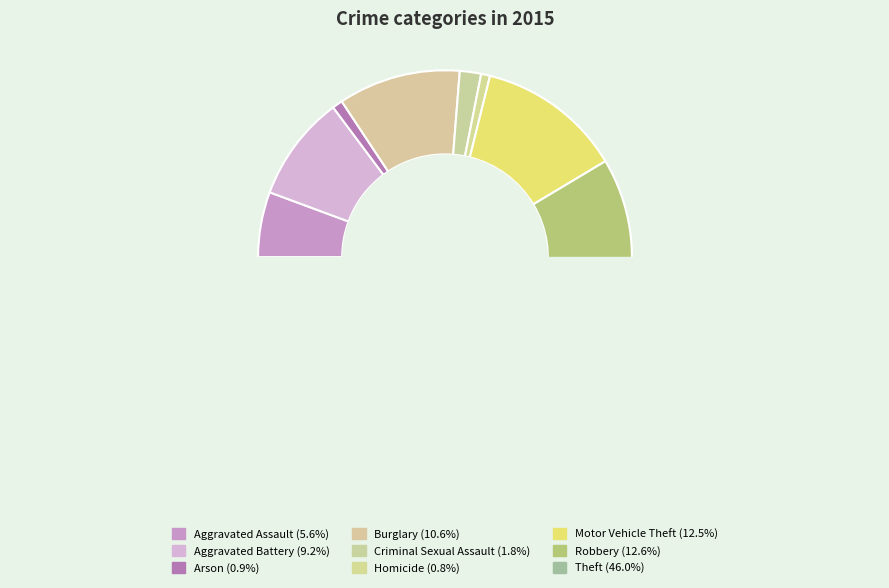

To the nearest percent, what portion does Theft represent?

46%